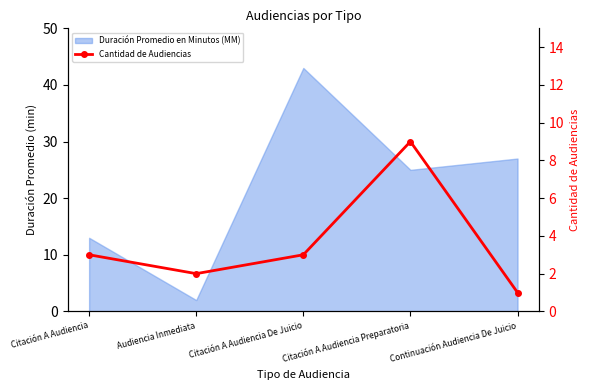

Count the values in the range 2 to 3.

3